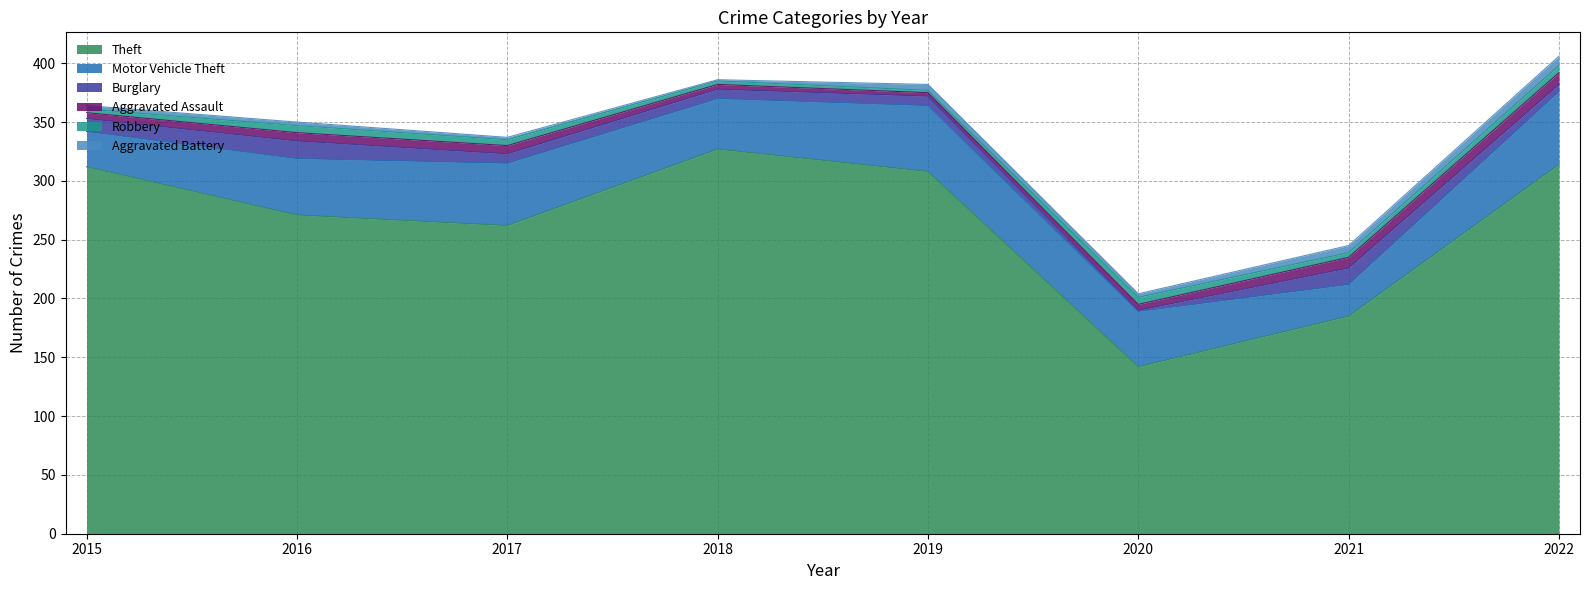

Between 2020 and 2015, which is larger?

2015